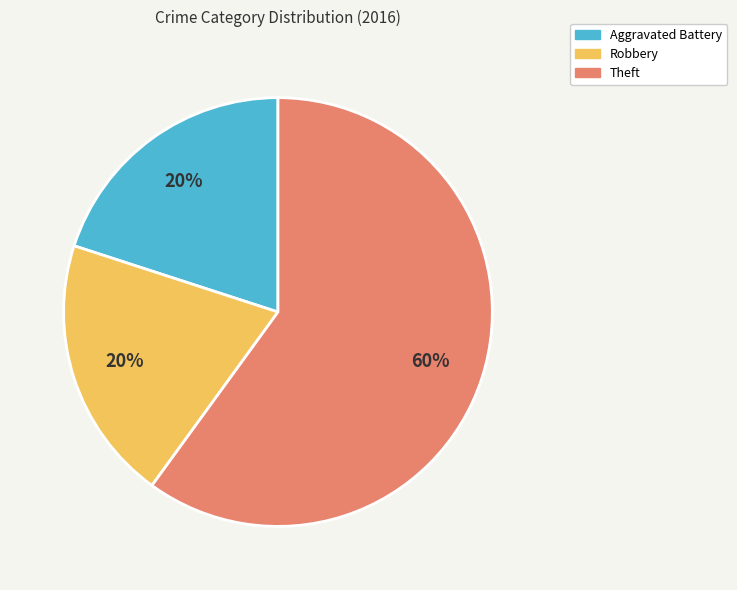

How many slices are in this pie chart?

3